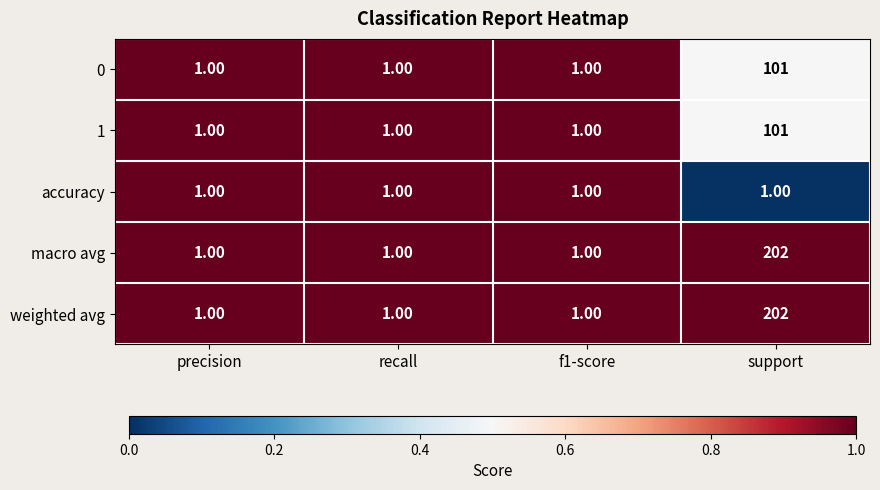

At which category does the chart reach its peak across all series?

support